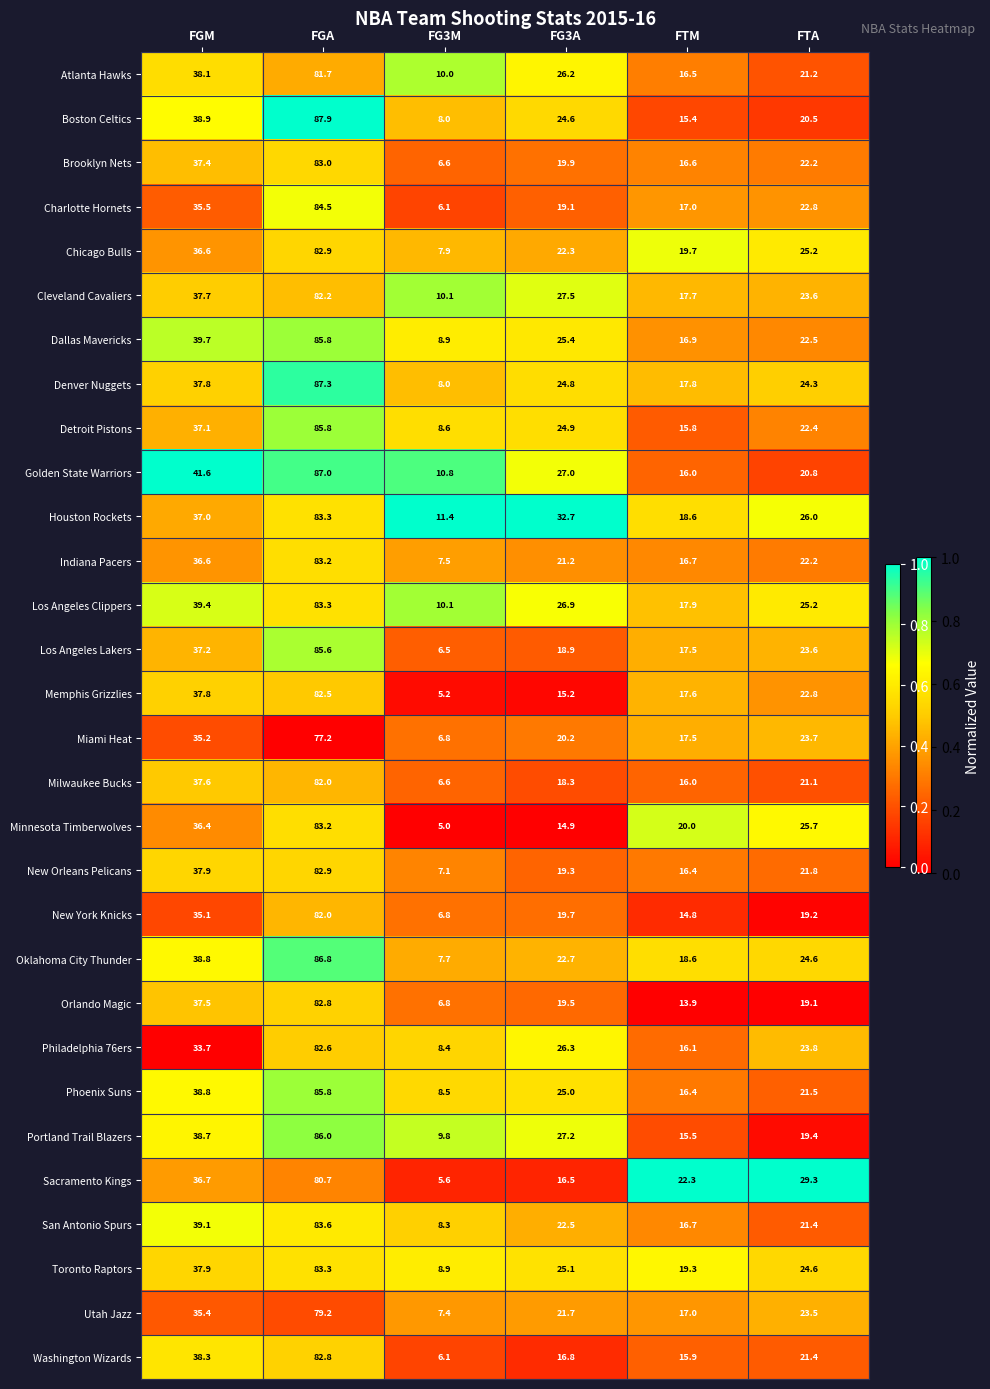

At which label does Phoenix Suns first exceed 25?

FGM